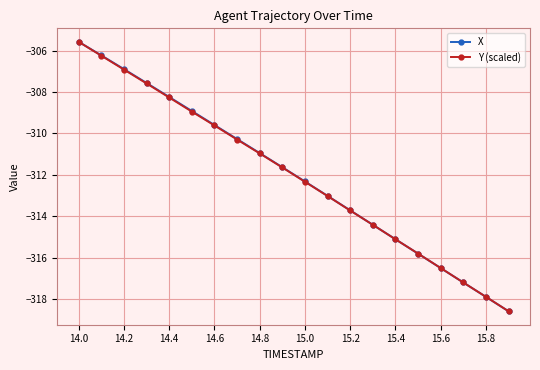

What is the smallest value displayed?

-318.6